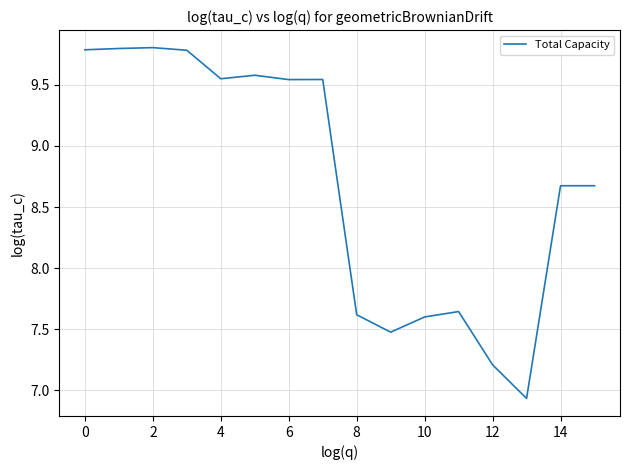

What is the difference between the maximum and minimum values?

2.9